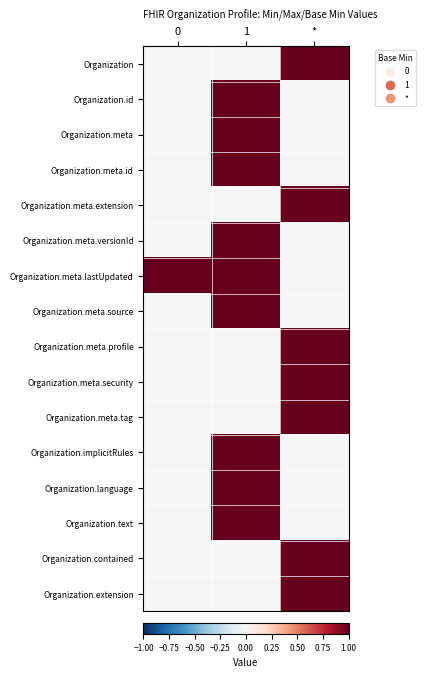

Rank the series by their maximum value, from lowest to highest.

Organization, Organization.id, Organization.meta, Organization.meta.id, Organization.meta.extension, Organization.meta.versionId, Organization.meta.lastUpdated, Organization.meta.source, Organization.meta.profile, Organization.meta.security, Organization.meta.tag, Organization.implicitRules, Organization.language, Organization.text, Organization.contained, Organization.extension